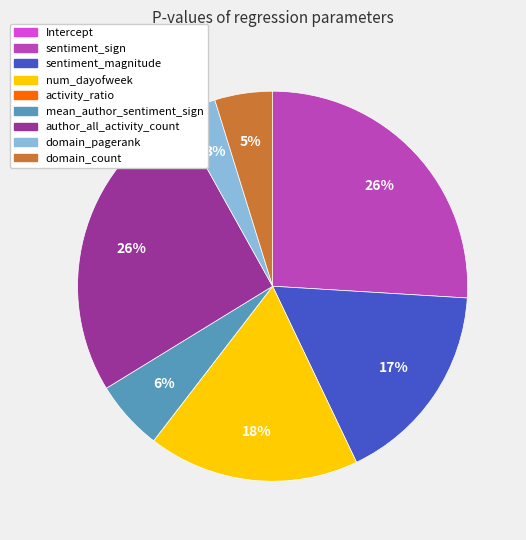

To the nearest percent, what percentage of the pie is domain_pagerank?

3%